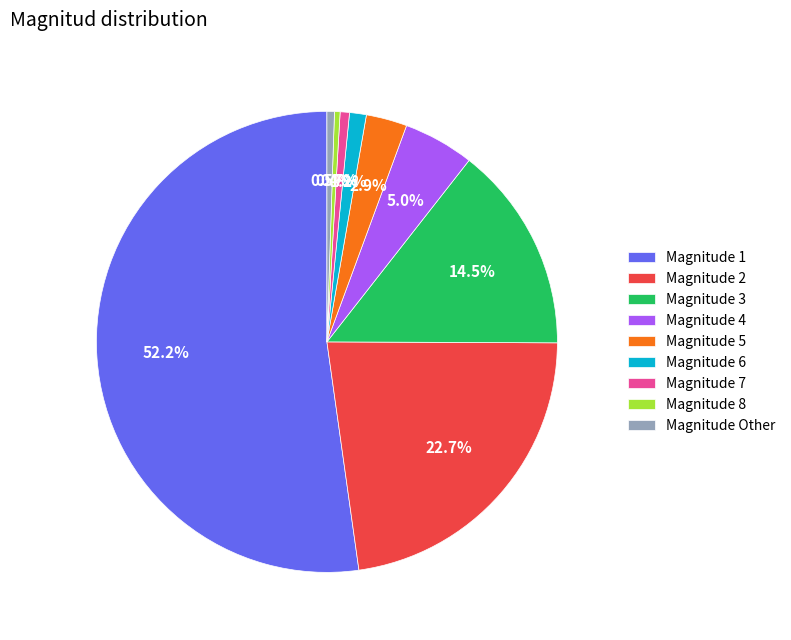

How many slices are in this pie chart?

9